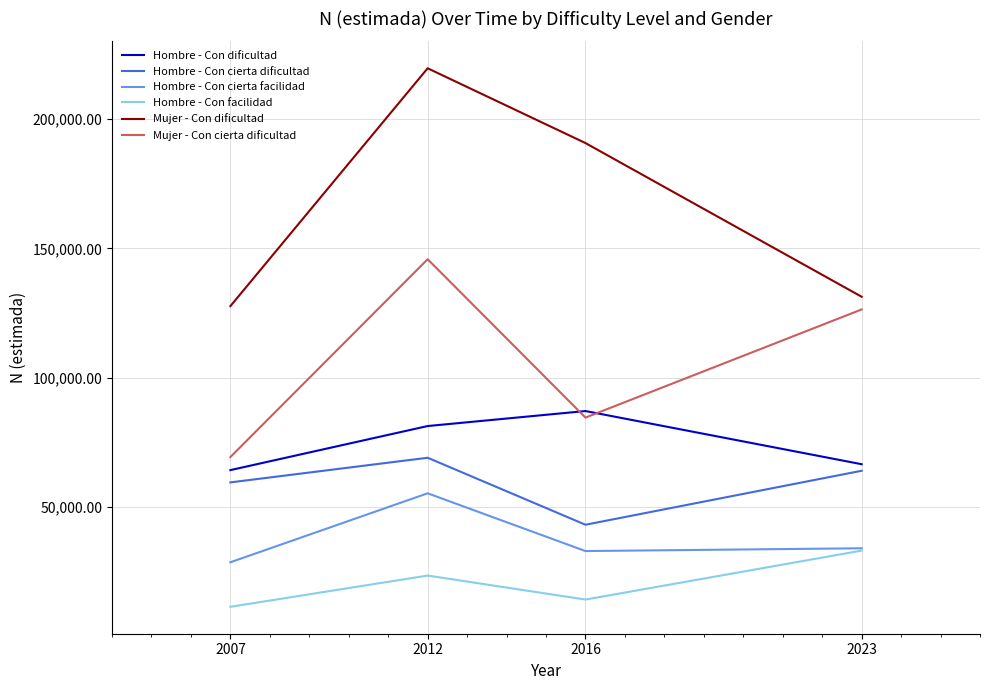

Reading left to right, what are all the values shown in this chart?

Hombre - Con dificultad: 64349	81378	87176	66630
Hombre - Con cierta dificultad: 59605	69125	43240	64095
Hombre - Con cierta facilidad: 28738	55385	33069	34142
Hombre - Con facilidad: 11531	23600	14330	33245
Mujer - Con dificultad: 127718	219625	190729	131340
Mujer - Con cierta dificultad: 69393	145840	84645	126429